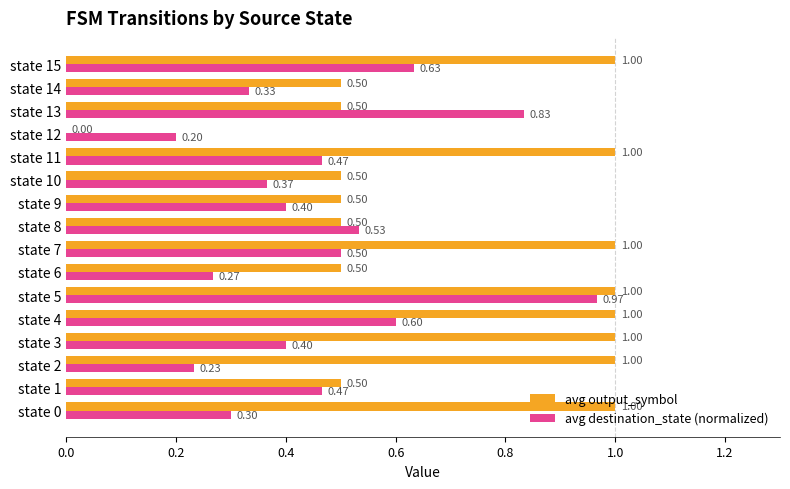

Between state 8 and state 12, which series saw the biggest shift?

avg output_symbol